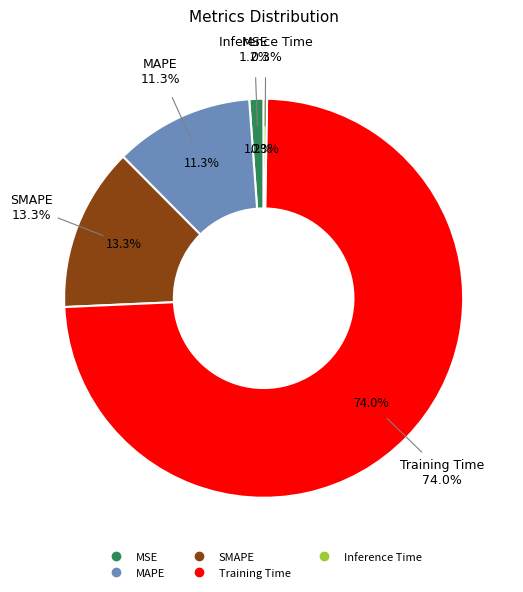

Which slice represents more than half of the pie?

Training Time